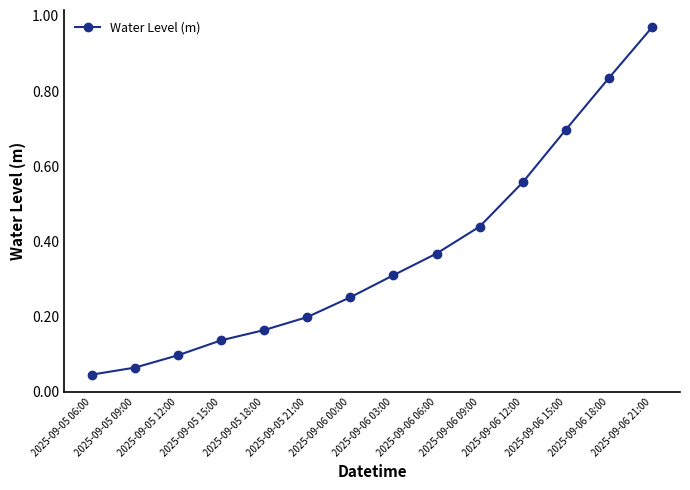

What is the sum of all values?

5.1